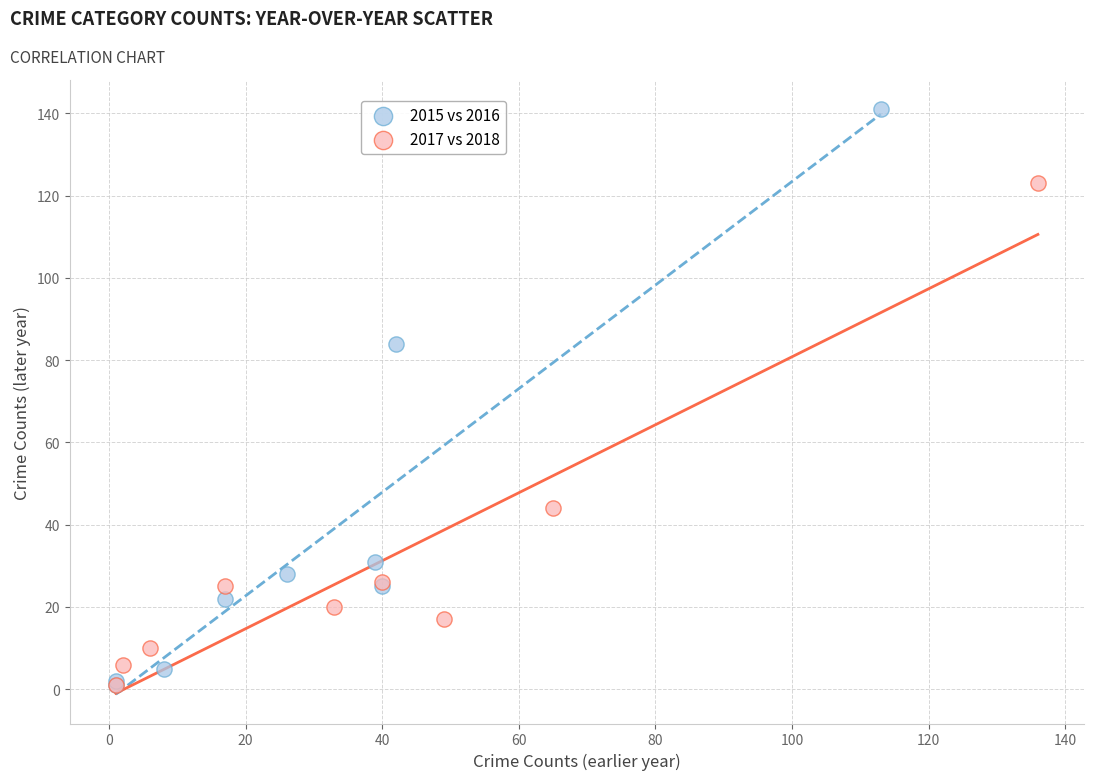

Which series has the largest Y range (max minus min)?

2015 vs 2016